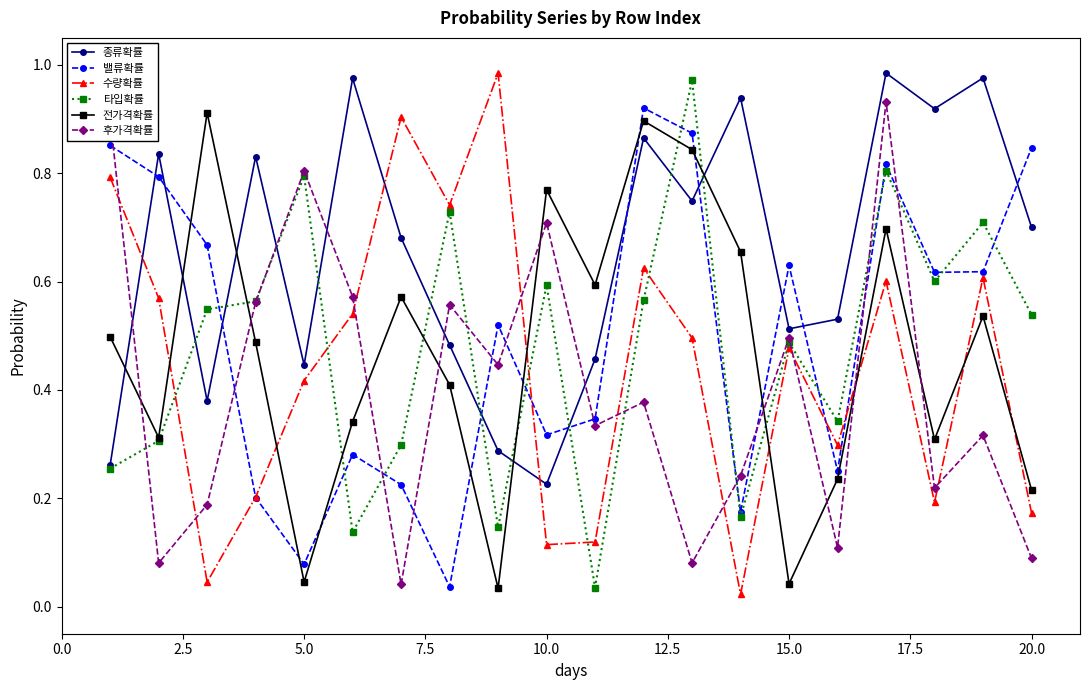

Which series has the largest total across all categories?

종류확률